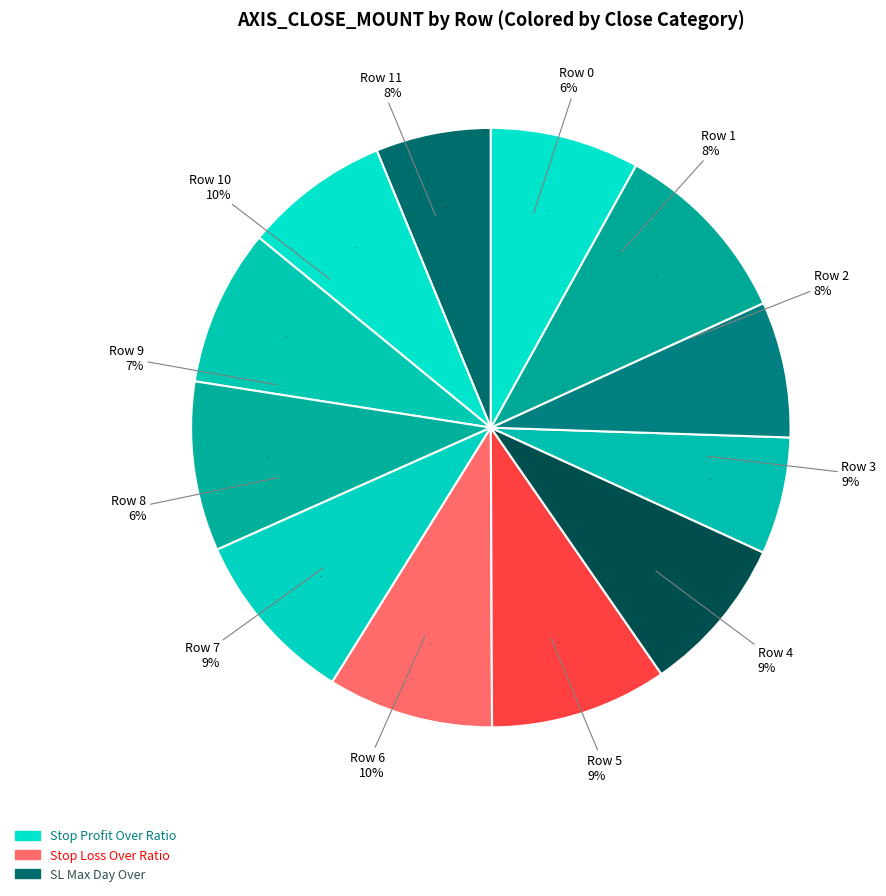

To the nearest percent, what is the difference between the largest and smallest slice percentages?

4%